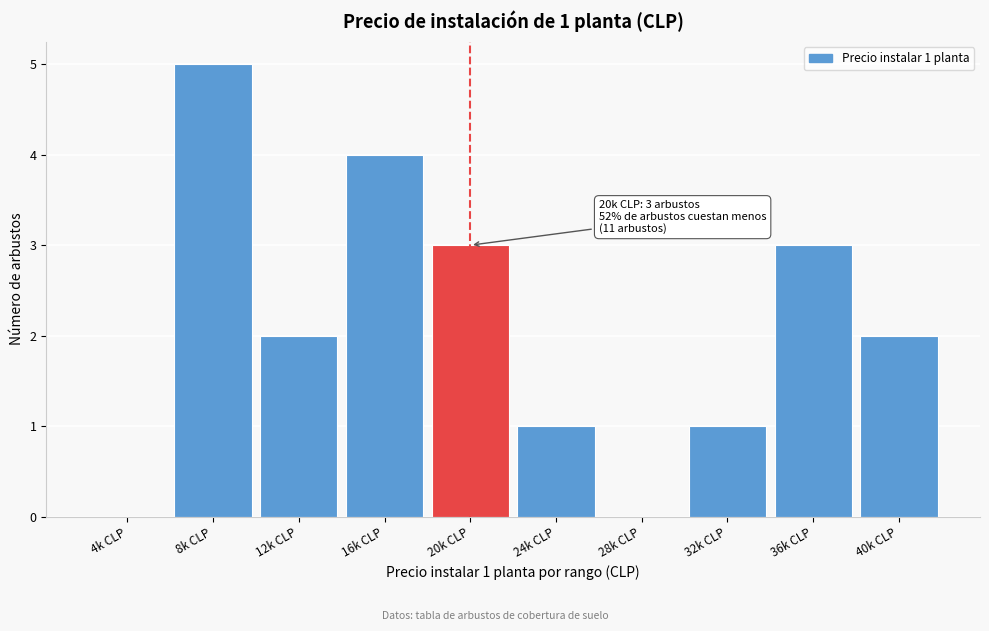

Reading left to right, list all the values displayed in this chart.

4k CLP=0	8k CLP=5	12k CLP=2	16k CLP=4	20k CLP=3	24k CLP=1	28k CLP=0	32k CLP=1	36k CLP=3	40k CLP=2